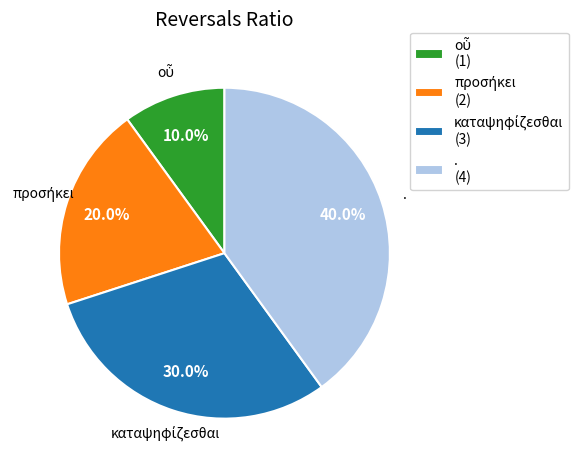

Is there any slice that represents more than half of the pie?

No